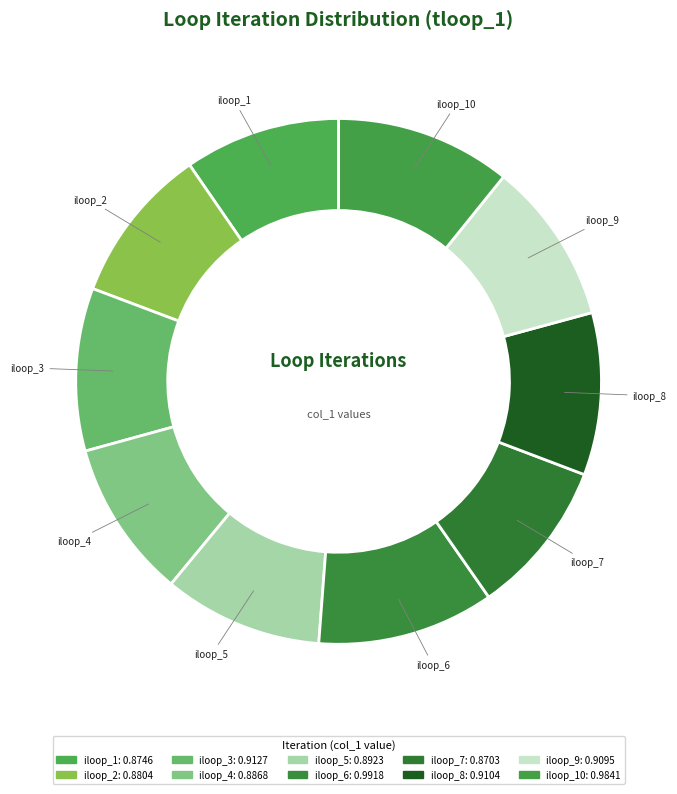

How many segments does this pie chart have?

10